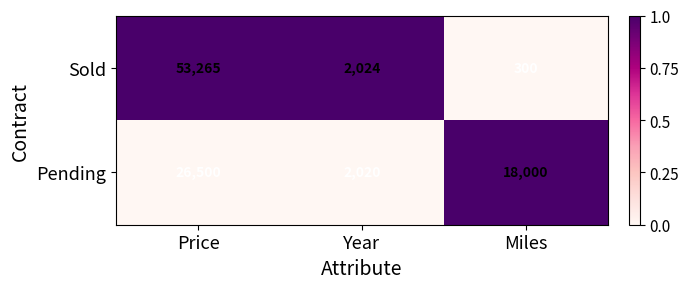

Which category has the highest value across all series?

Price